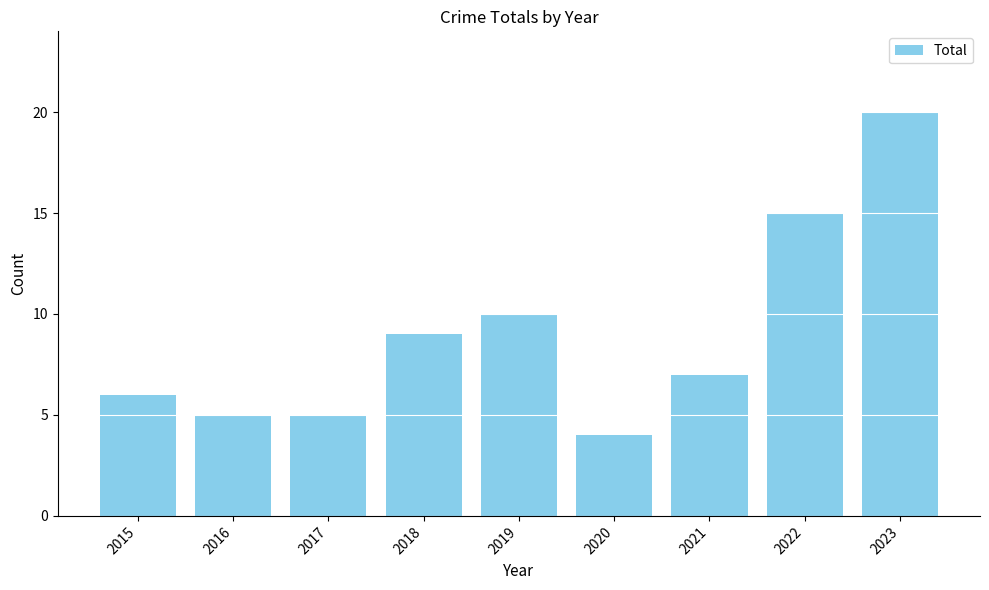

Reading left to right, transcribe all the data shown in this chart.

6	5	5	9	10	4	7	15	20